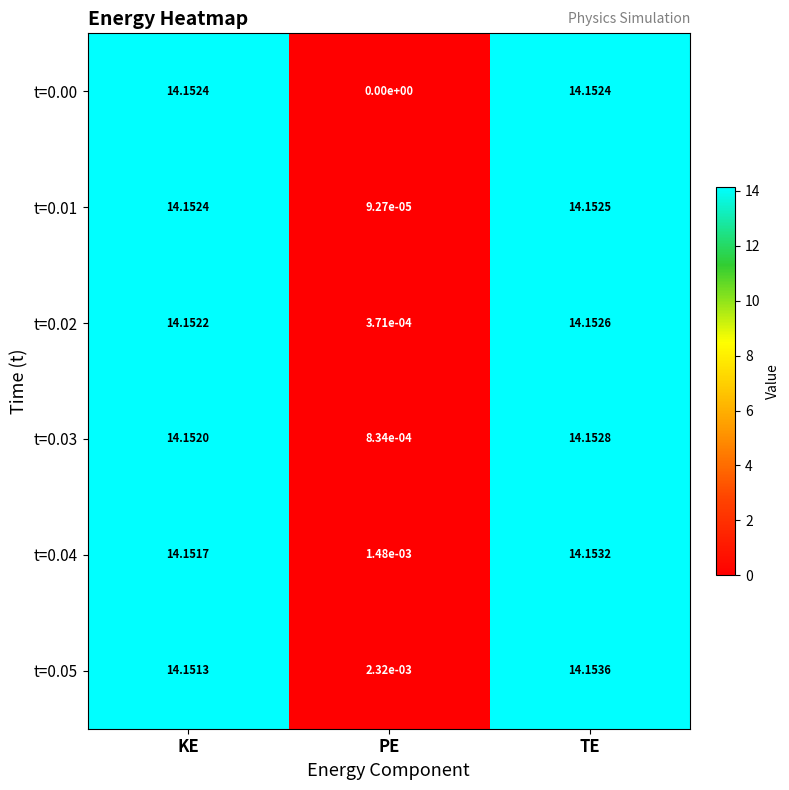

List the labels in order of t=0.03 value, largest first.

TE, KE, PE